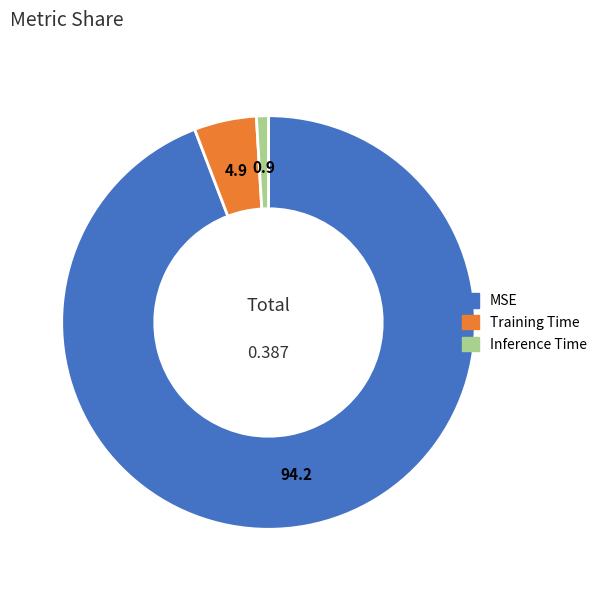

Do Inference Time and MSE together represent more than half of the pie?

Yes